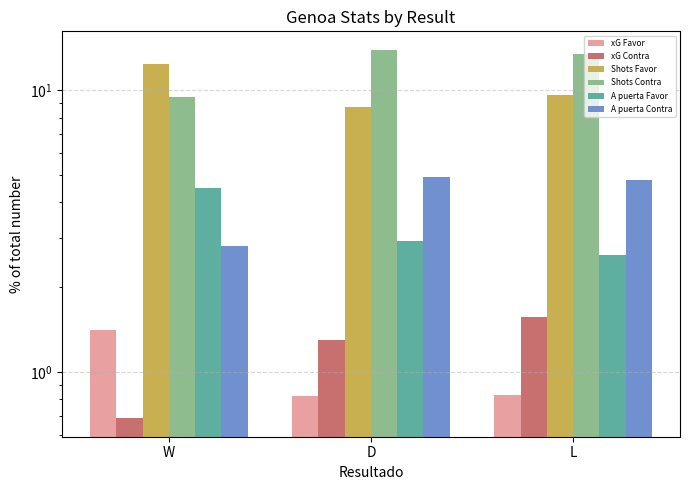

What position from the right is L?

1